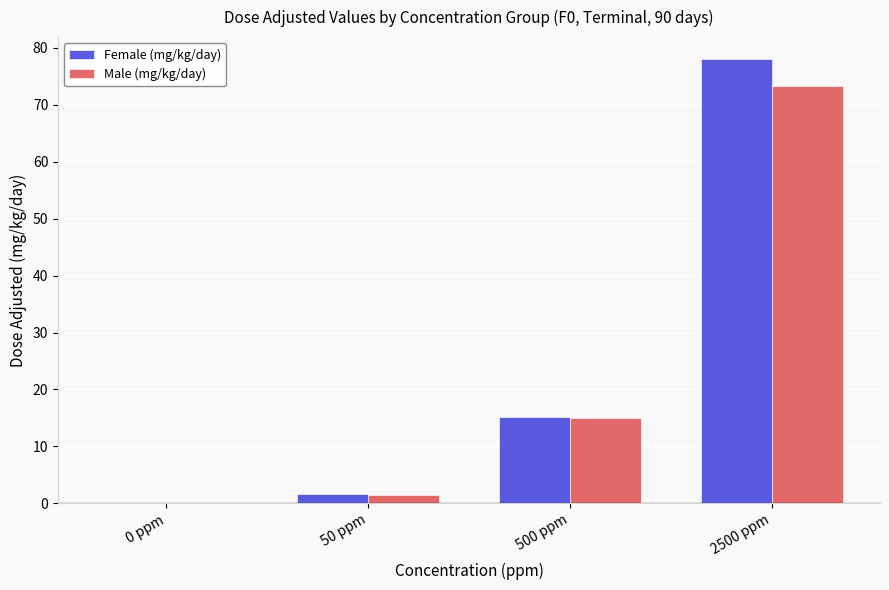

At which label does Male (mg/kg/day) reach its peak?

2500 ppm